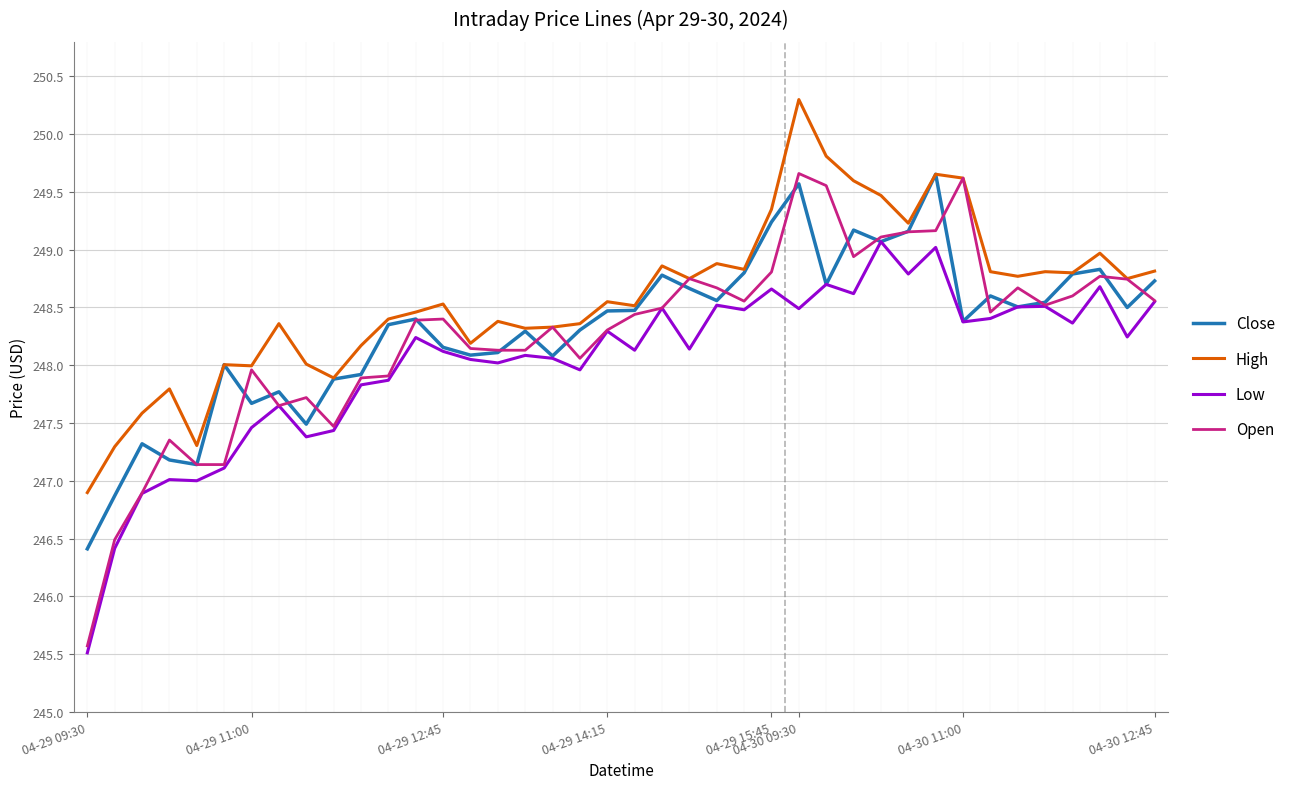

Which series has the largest range (max minus min)?

Open